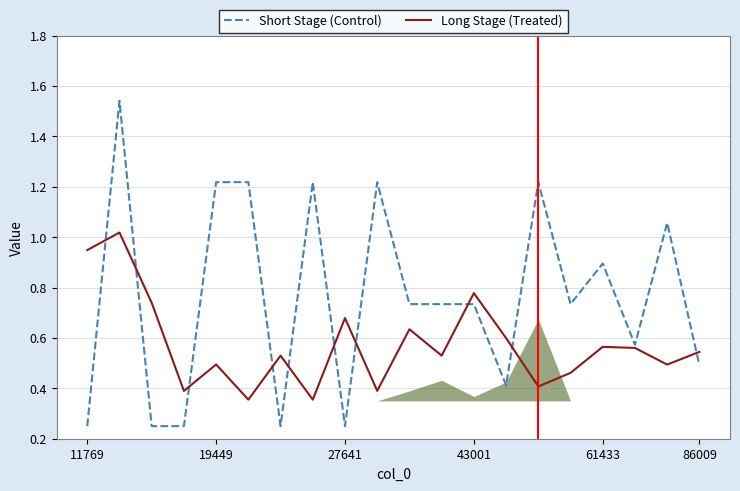

Which has a higher value, 19 or 9?

9